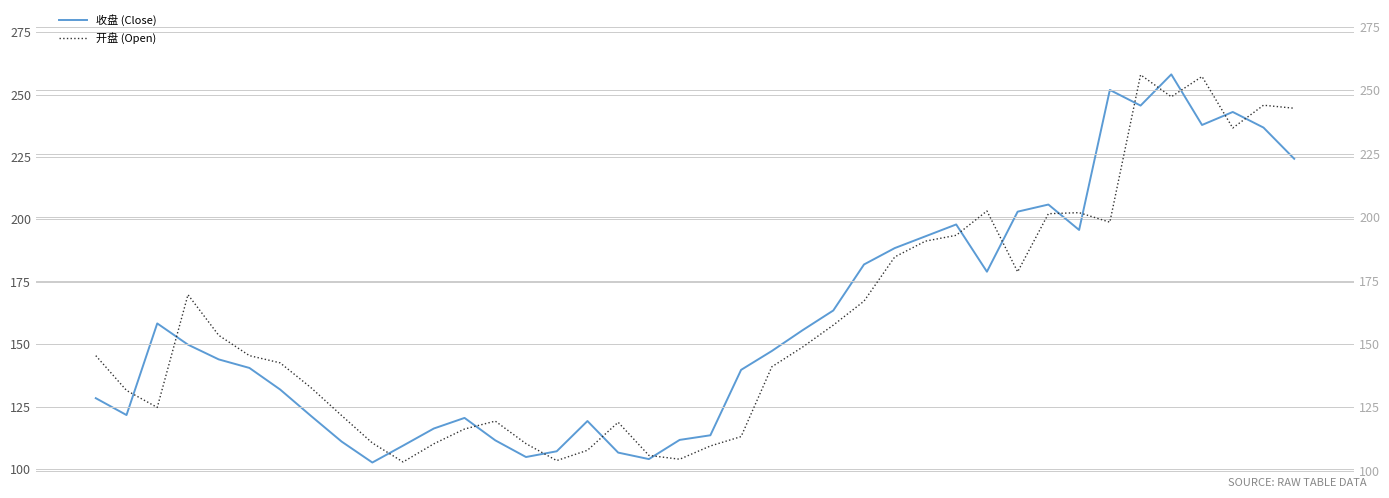

True or false: 收盘 (Close) has a value of 202.3 at 5.

False